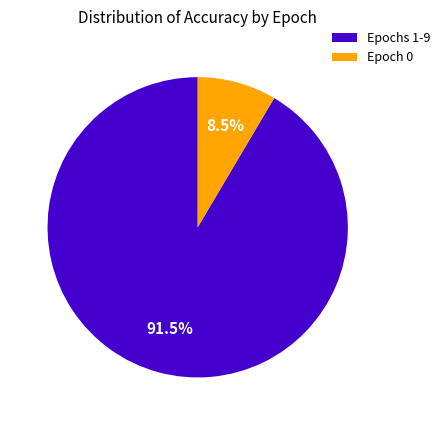

To the nearest percent, what is the difference between the largest and smallest slice percentages?

83%